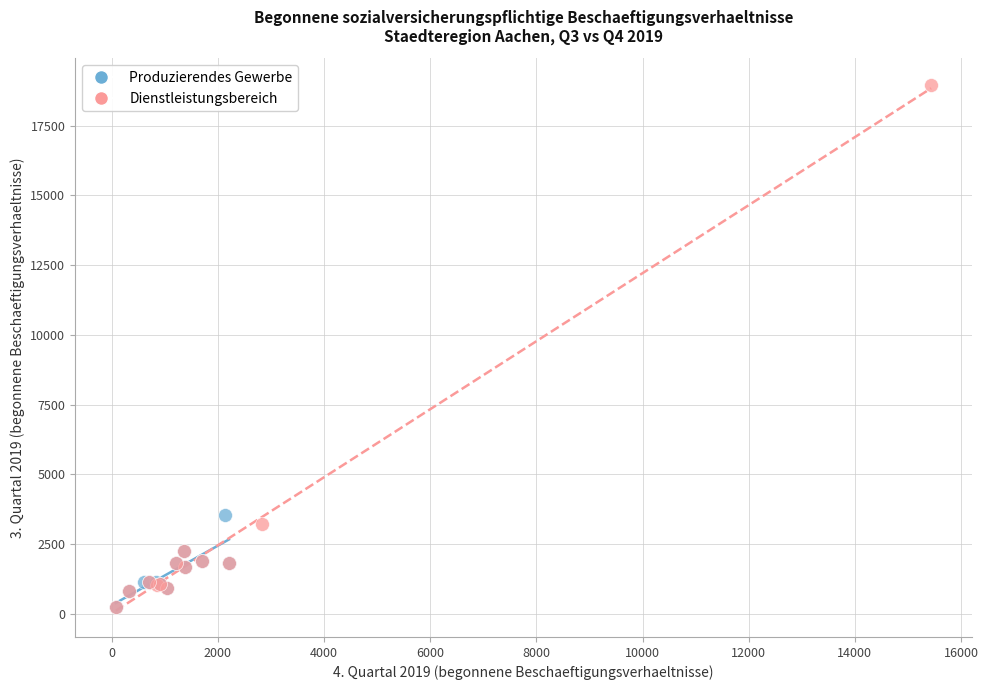

Which series contains the highest Y value?

Dienstleistungsbereich